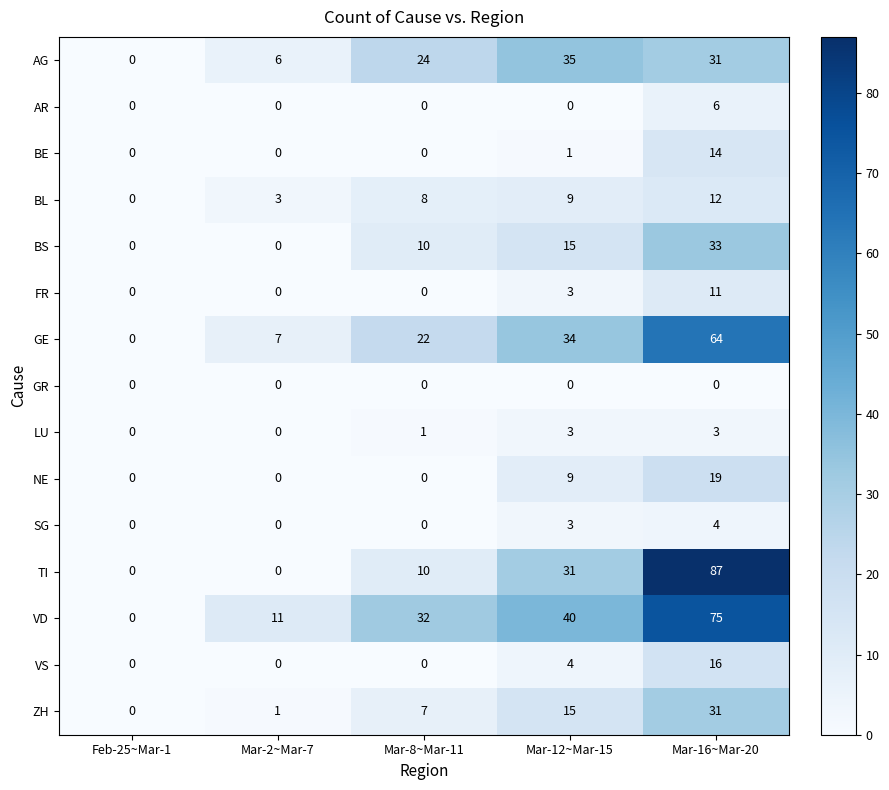

Where is BS nearest to the value 16?

Mar-12~Mar-15